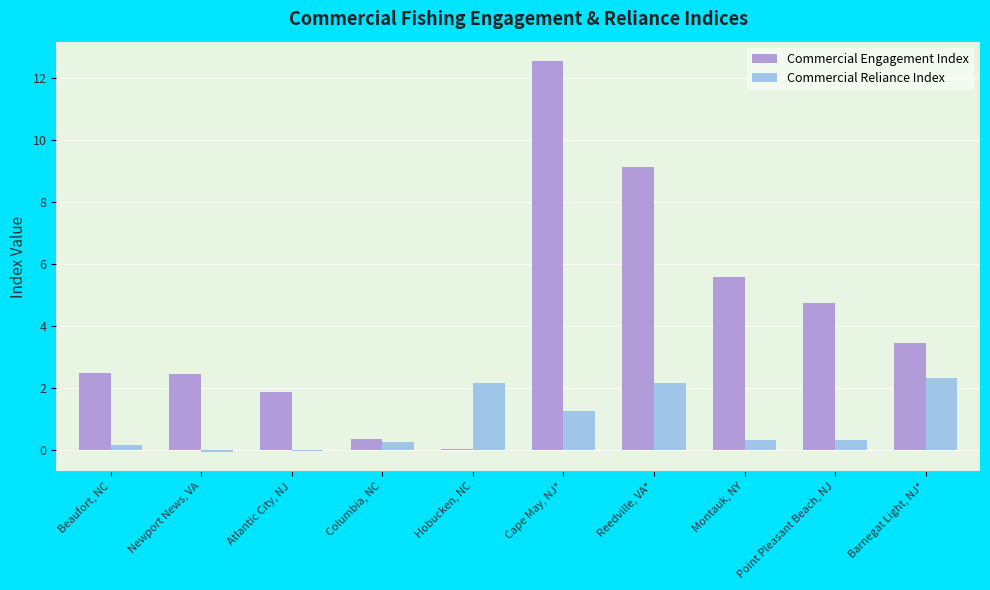

What is the total value across all series at Point Pleasant Beach, NJ?

5.1